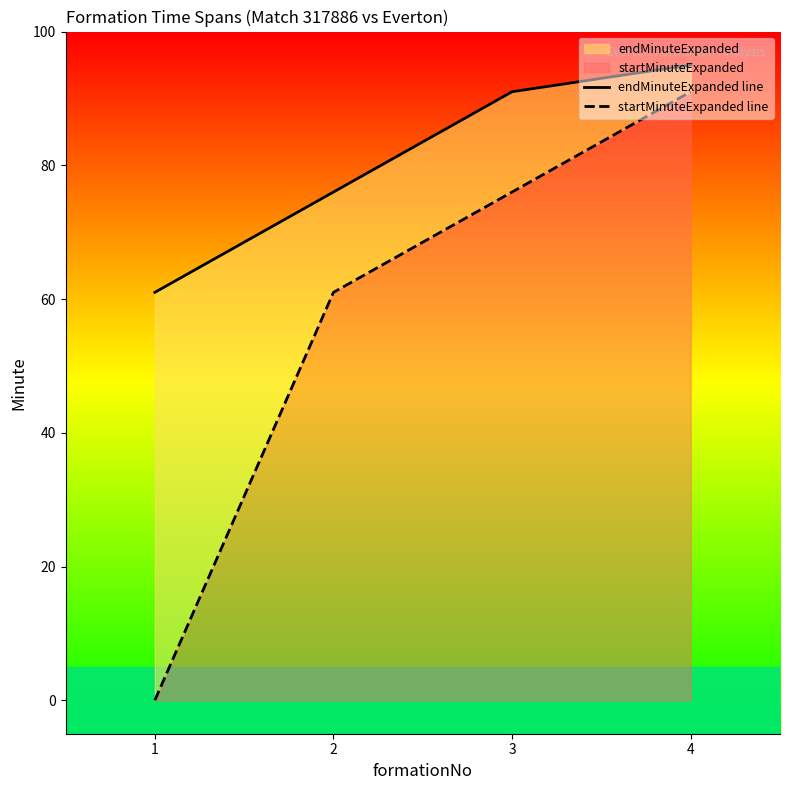

How many values in the endMinuteExpanded line series exceed 91?

1